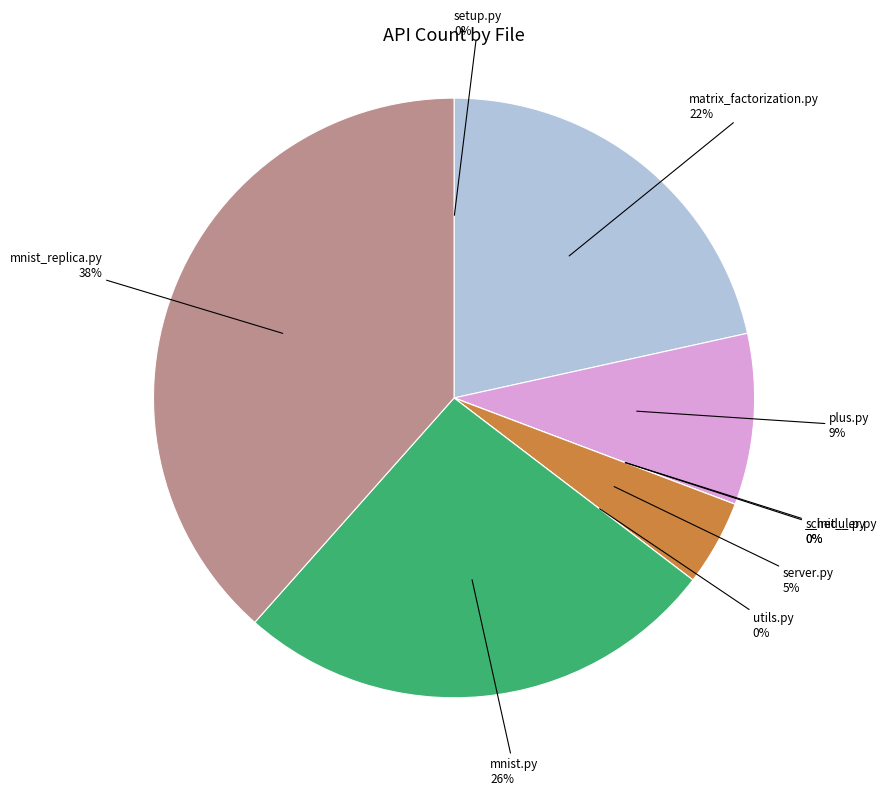

True or false: examples/mnist/mnist_replica.py accounts for 24% of the total.

False